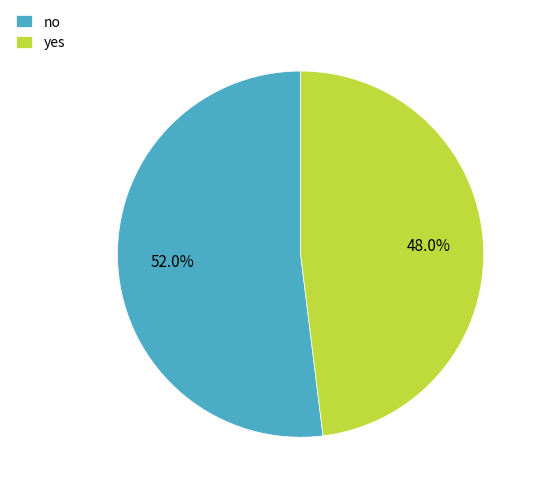

Rank the categories by value from lowest to highest.

yes, no